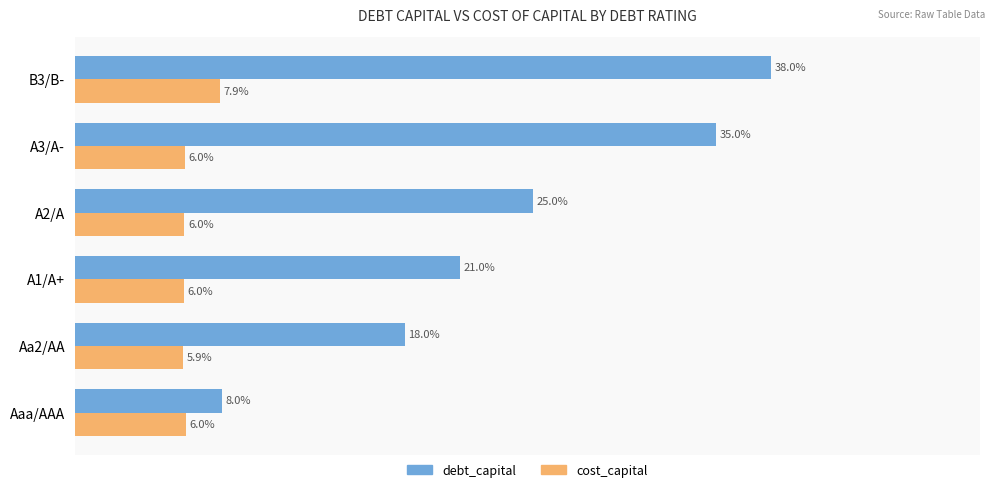

Reading left to right, what are all the values shown in this chart?

debt_capital: 0.1	0.2	0.2	0.2	0.3	0.4
cost_capital: 0.1	0.1	0.1	0.1	0.1	0.1